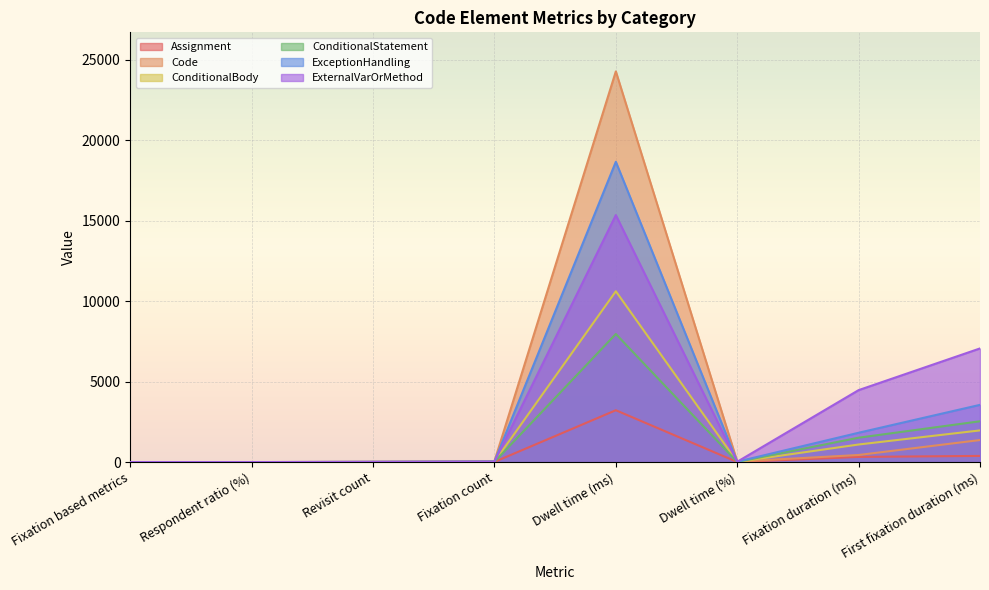

Which series changed the most between Fixation duration (ms) and First fixation duration (ms)?

ExternalVarOrMethod